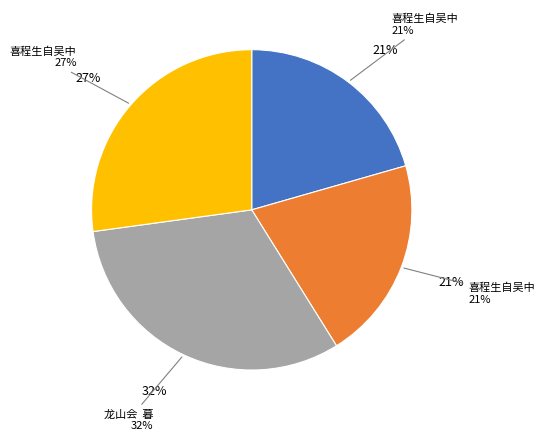

What percentage is the 龙山会  暮秋蘧庵先生自吴中归词以讯之 slice, to the nearest percent?

32%